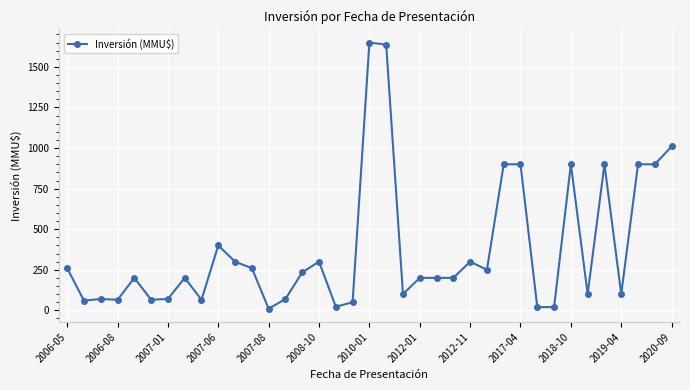

True or false: there are more than 1 points higher than both neighbors.

True